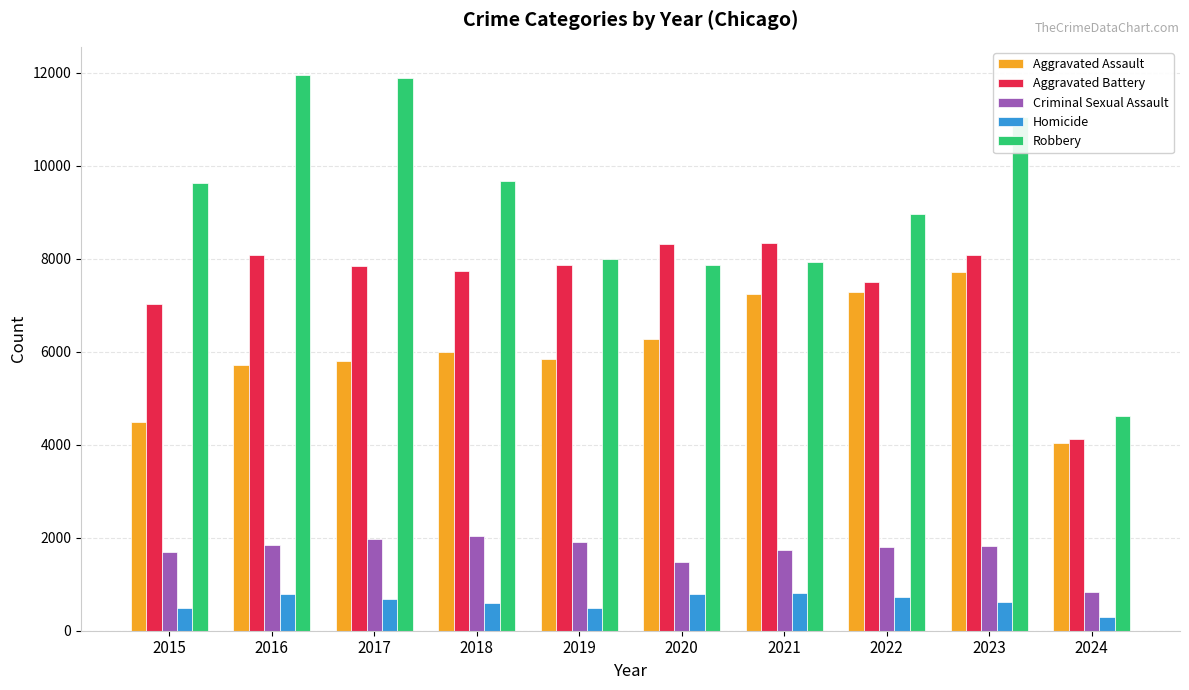

True or false: Aggravated Battery has a value of 2095 at 2015.

False